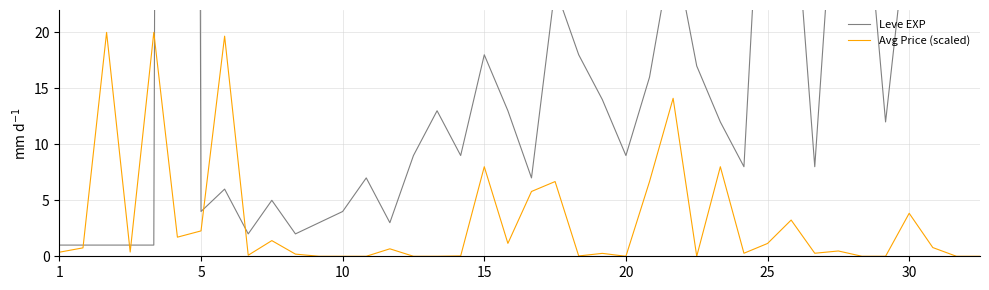

Is it true that Avg Price (scaled) equals 2.3 at 5?

True